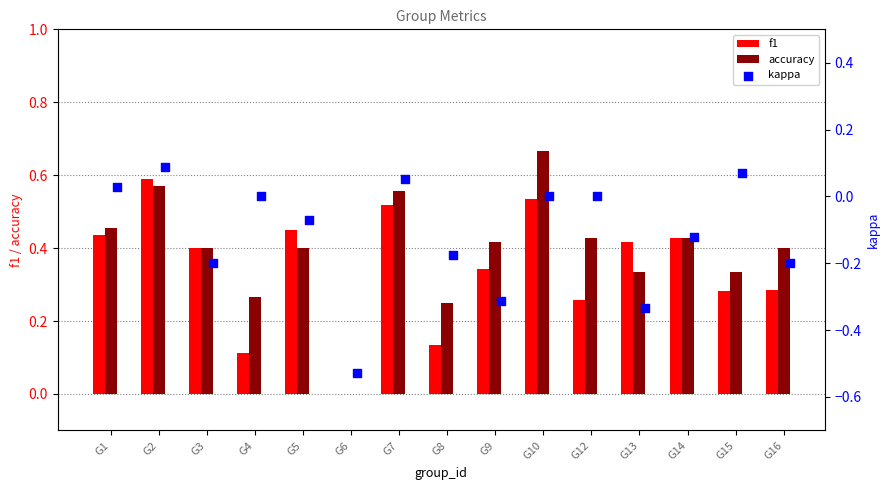

Which series reaches the minimum Y coordinate?

kappa